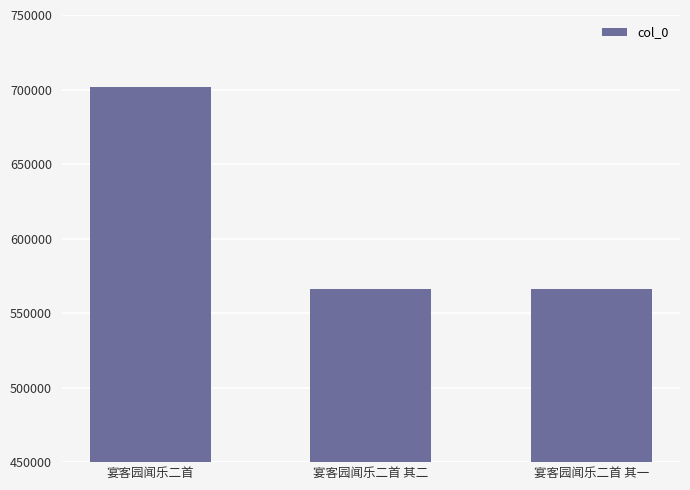

What is the ratio of the value at 宴客园闻乐二首 其一 to the value at 宴客园闻乐二首?

0.8